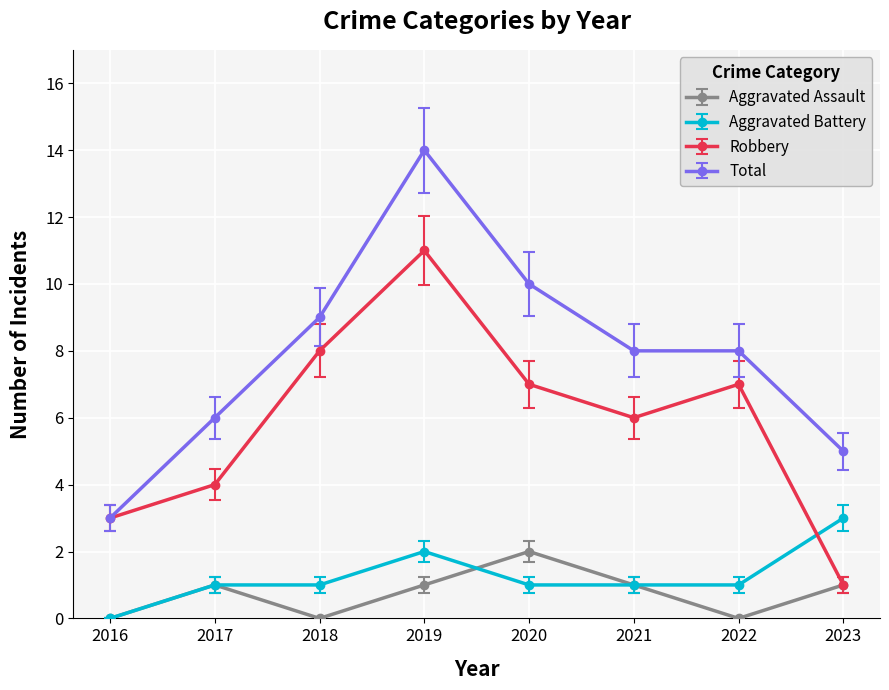

True or false: Aggravated Assault has more than 1 points higher than both neighbors.

True